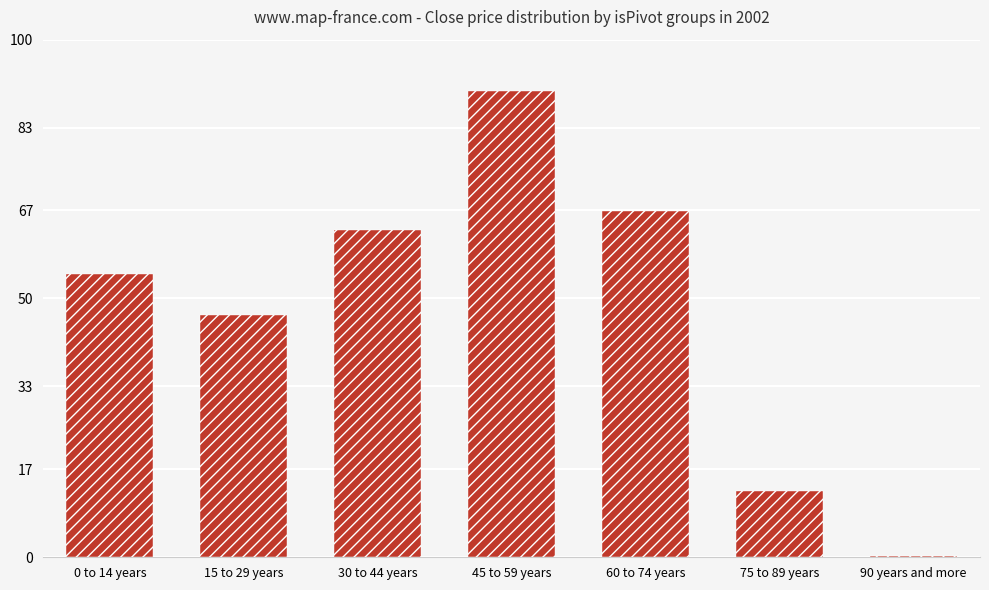

Between 0 to 14 years and 60 to 74 years, which is larger?

60 to 74 years